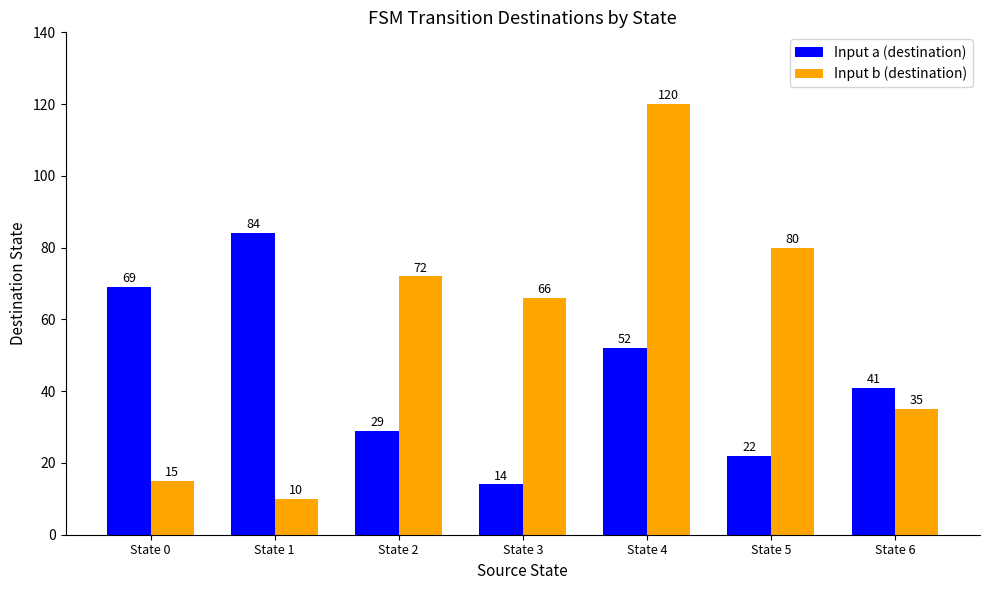

Count the number of data series in this chart.

2